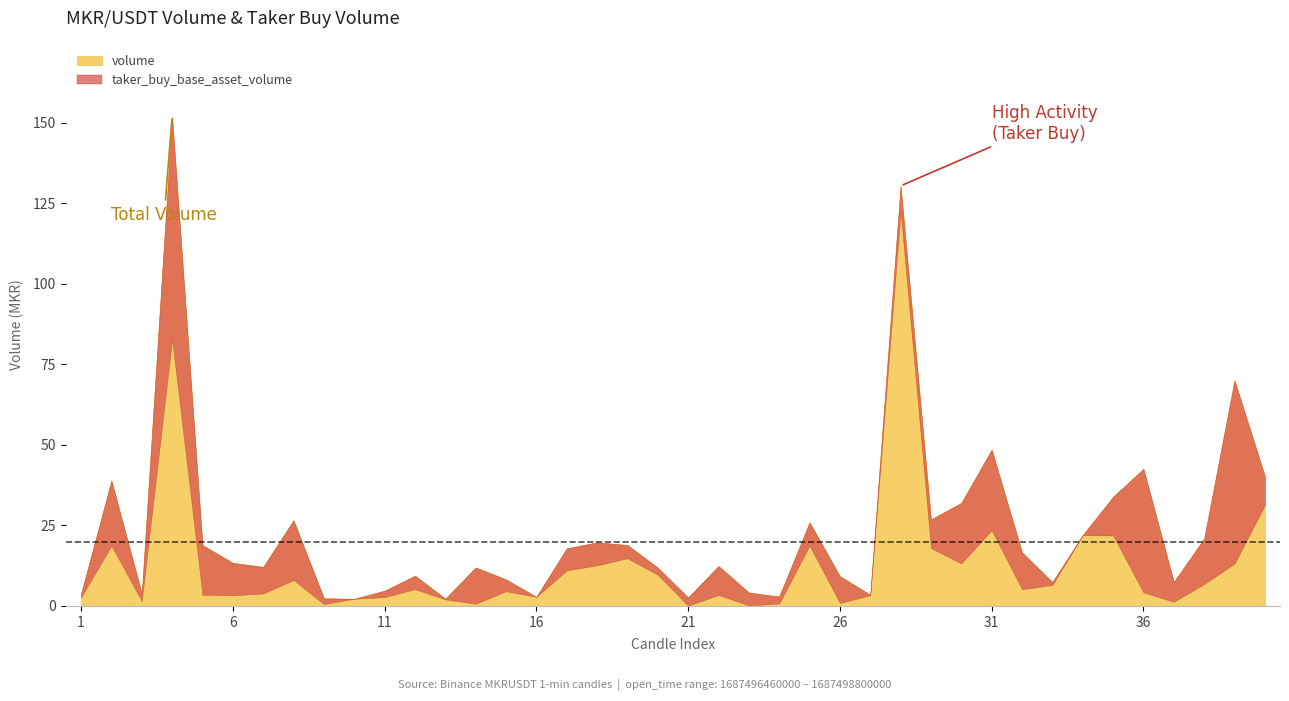

True or false: taker_buy_base_asset_volume and volume intersect in this chart.

False